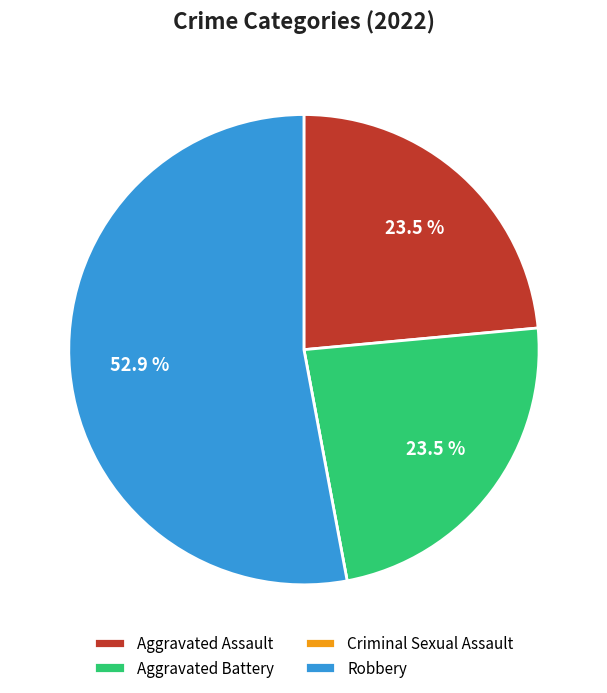

How much of the chart is everything except Aggravated Assault?

76.5%